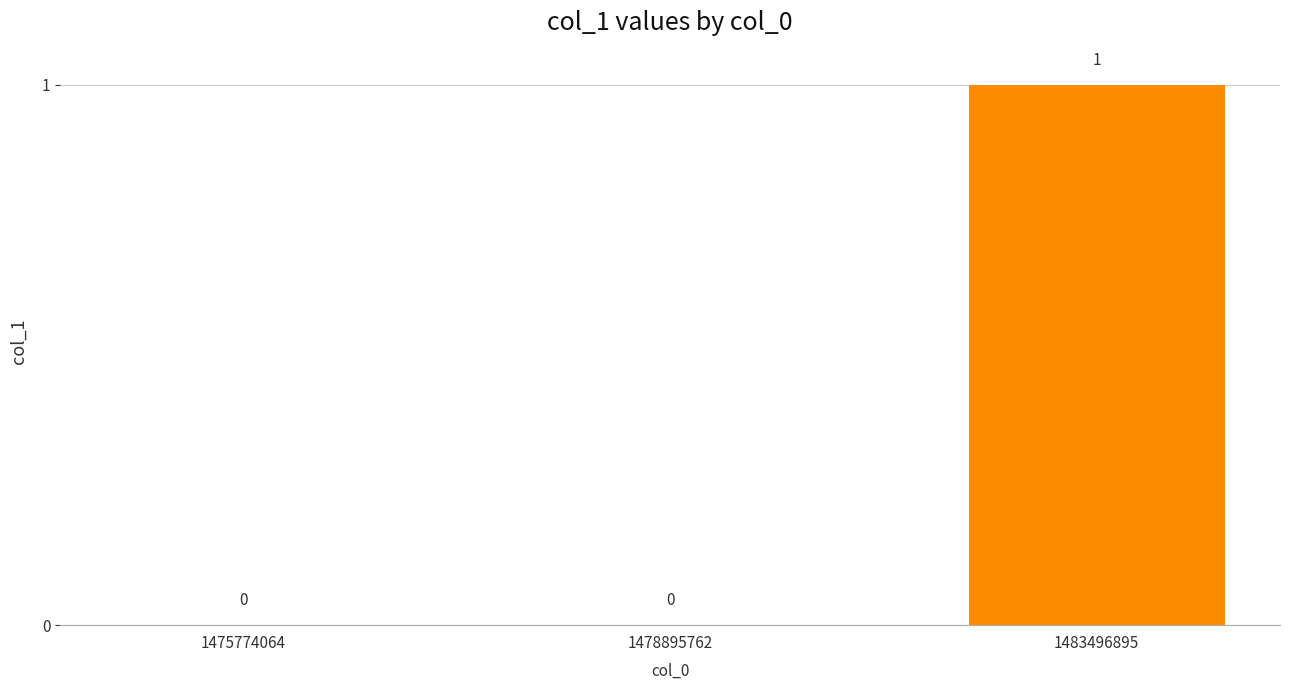

Which has a higher value, 1483496895 or 1475774064?

1483496895